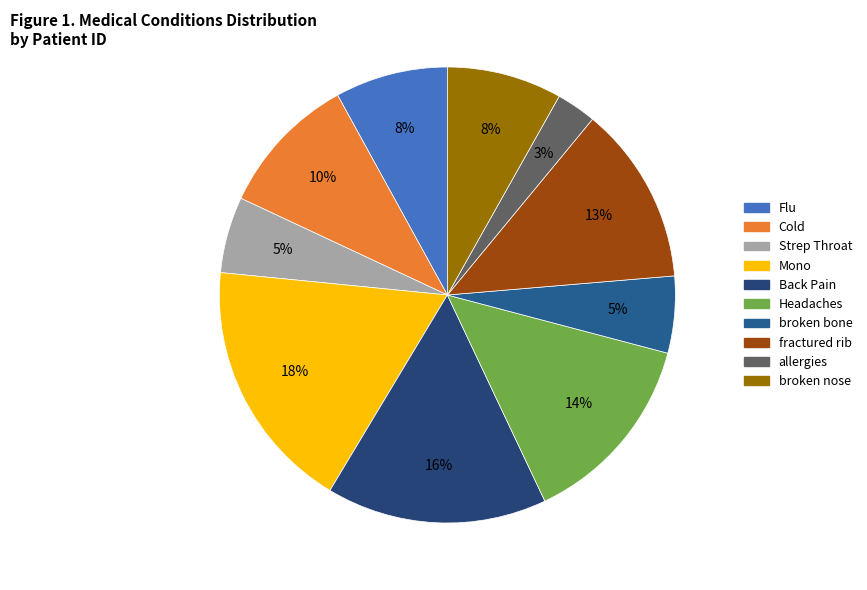

To the nearest percent, what portion does Strep Throat represent?

5%